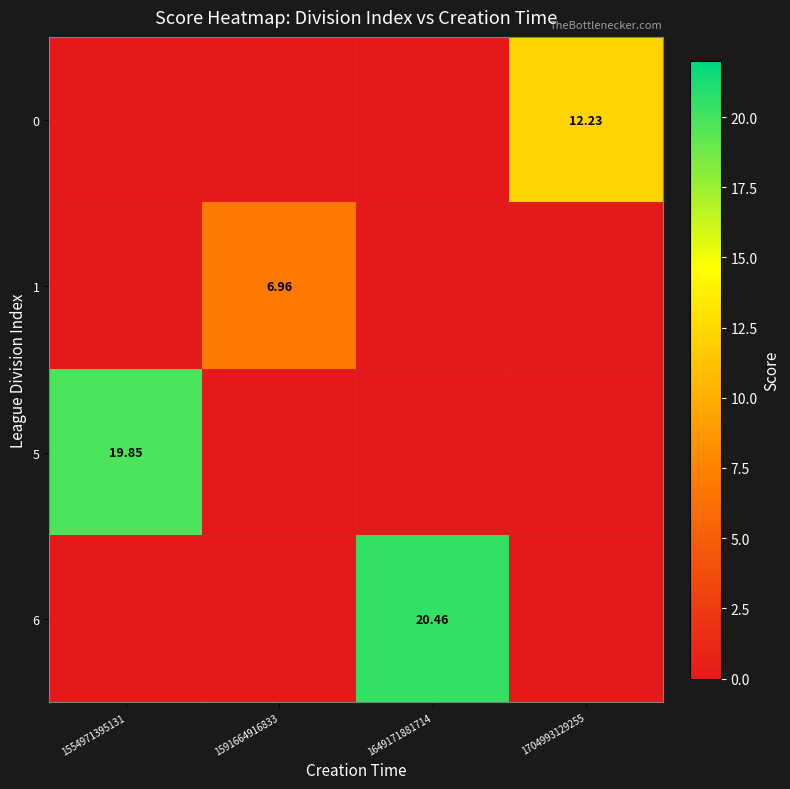

What is the difference between the highest and lowest values at 1554971395131?

19.9